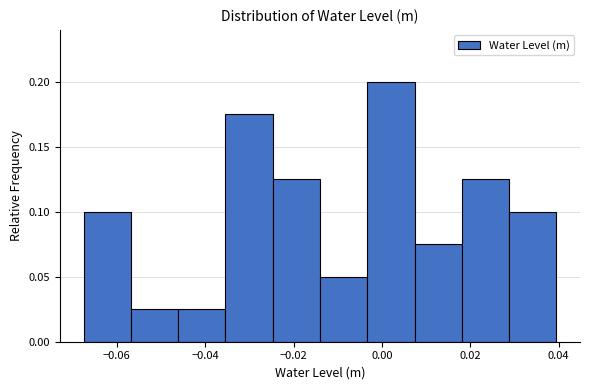

How tall is the bar that spans -0.056 to -0.046 on the x-axis? Neither the bar edges nor the heights are printed on the chart, so give them approximately, as read against the axes.

0.025